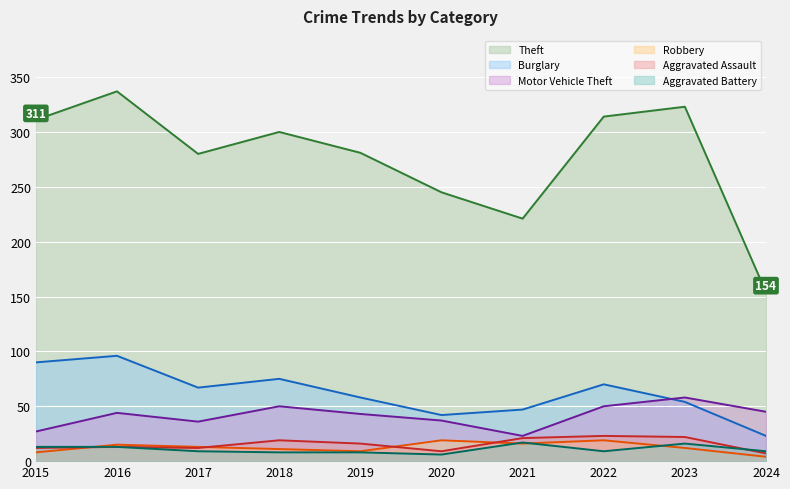

How many lines are shown in the chart?

6